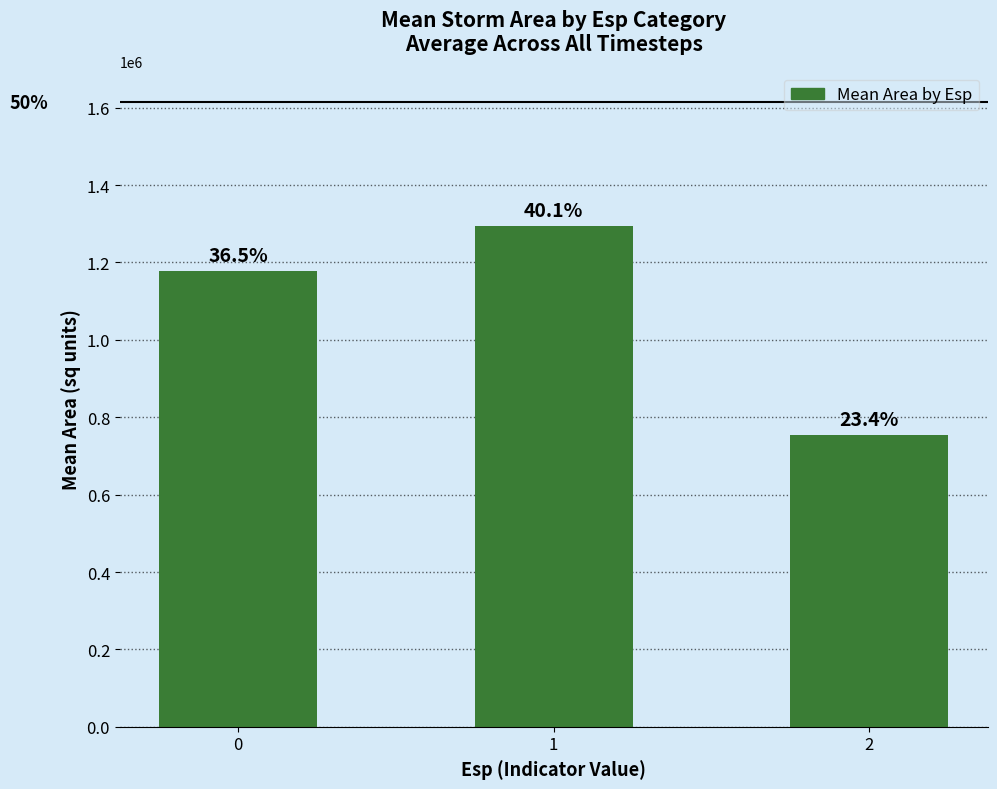

Does the chart contain any negative values?

No